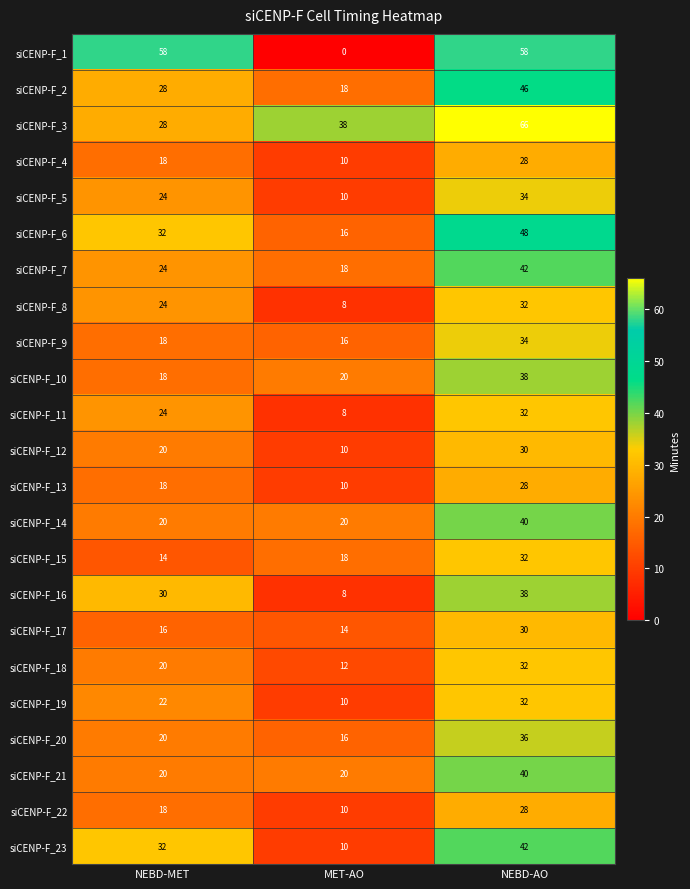

How many siCENP-F_10 values are between 18 and 38?

3